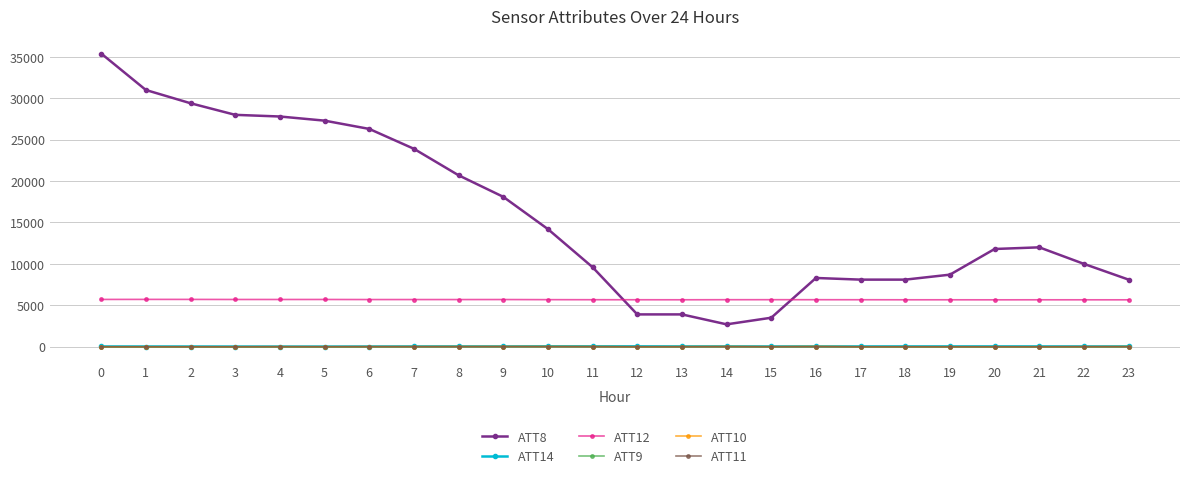

The value of ATT8 at 10 is 14200.0. True or false?

True